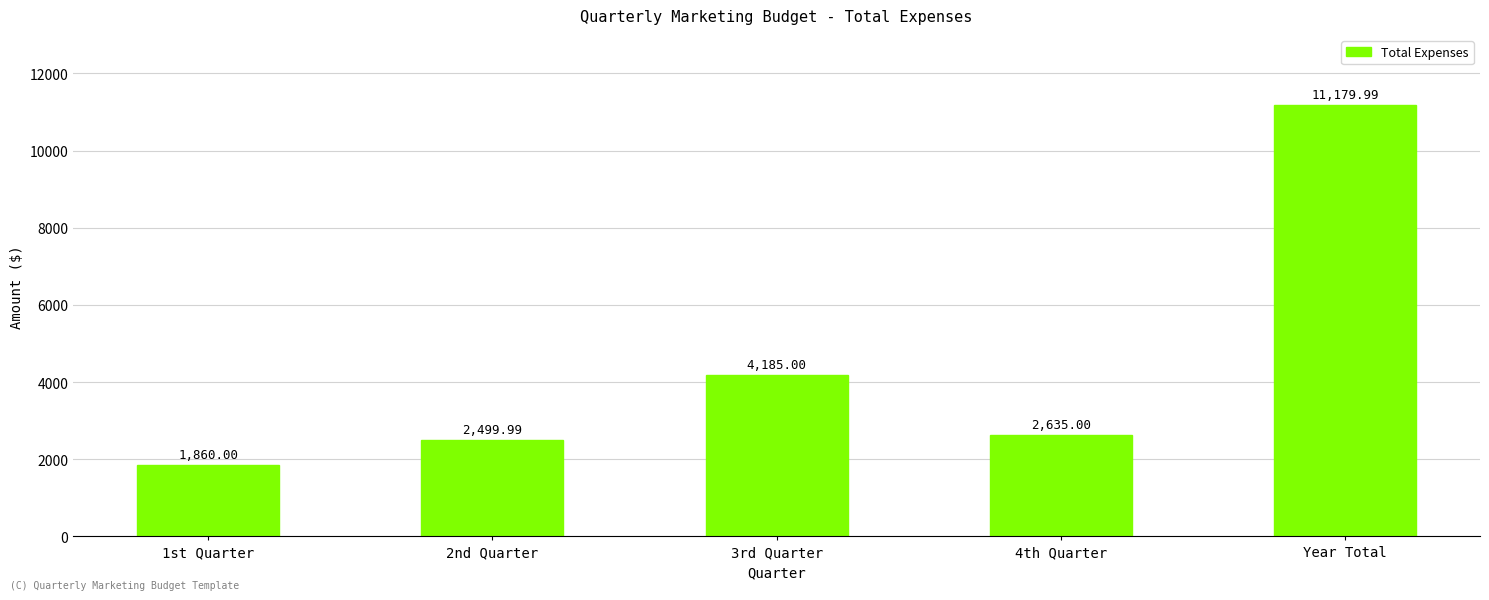

At which label does the data first exceed 2635?

3rd Quarter